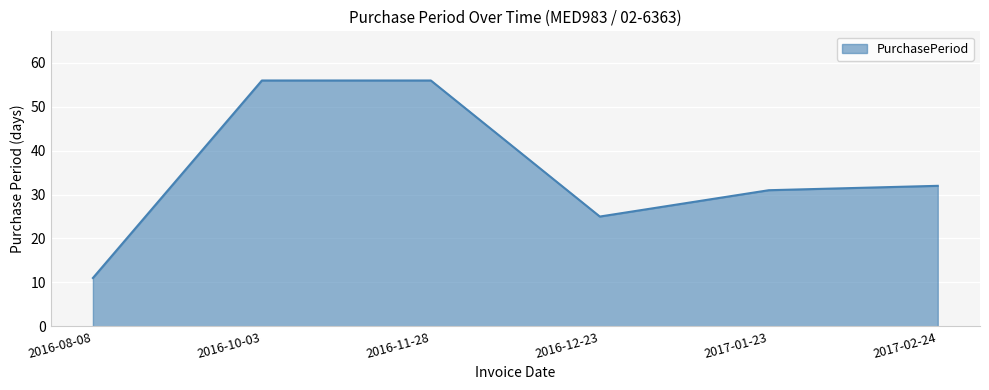

Where is the first local minimum?

2016-12-23